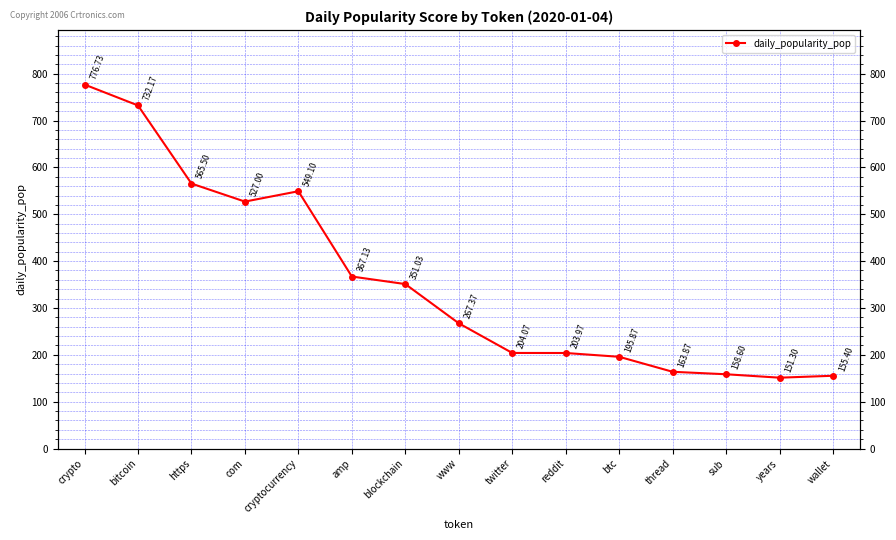

Does the chart have visible grid lines?

Yes